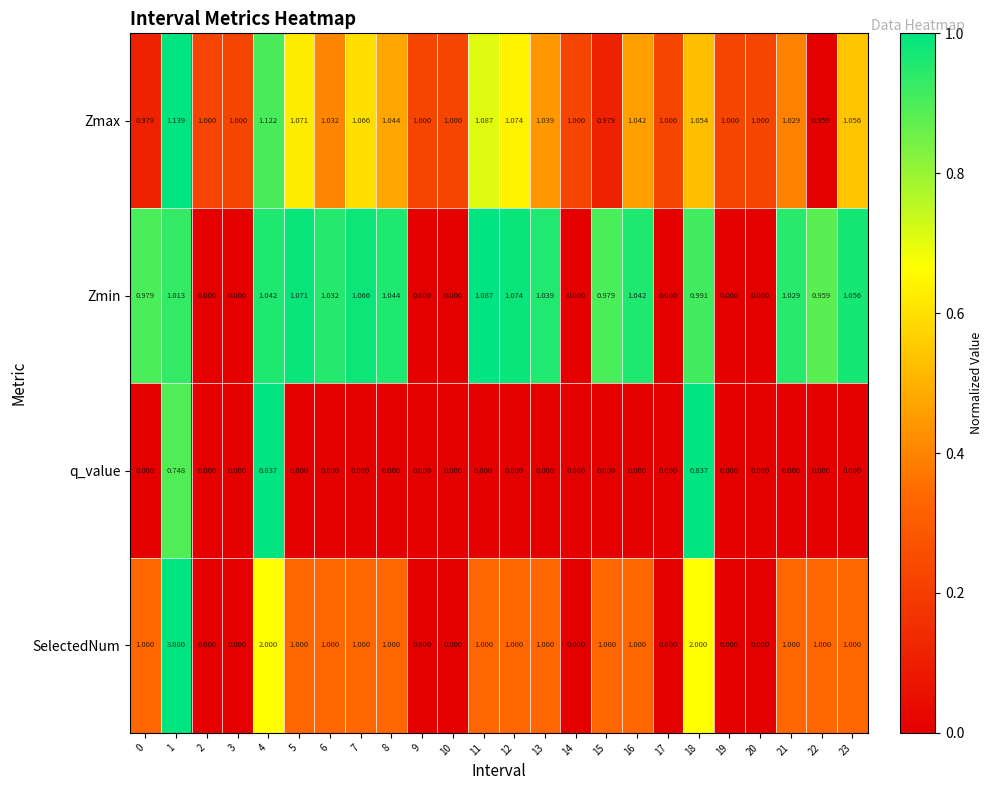

List the series in order of their peak value, highest first.

SelectedNum, Zmax, Zmin, q_value